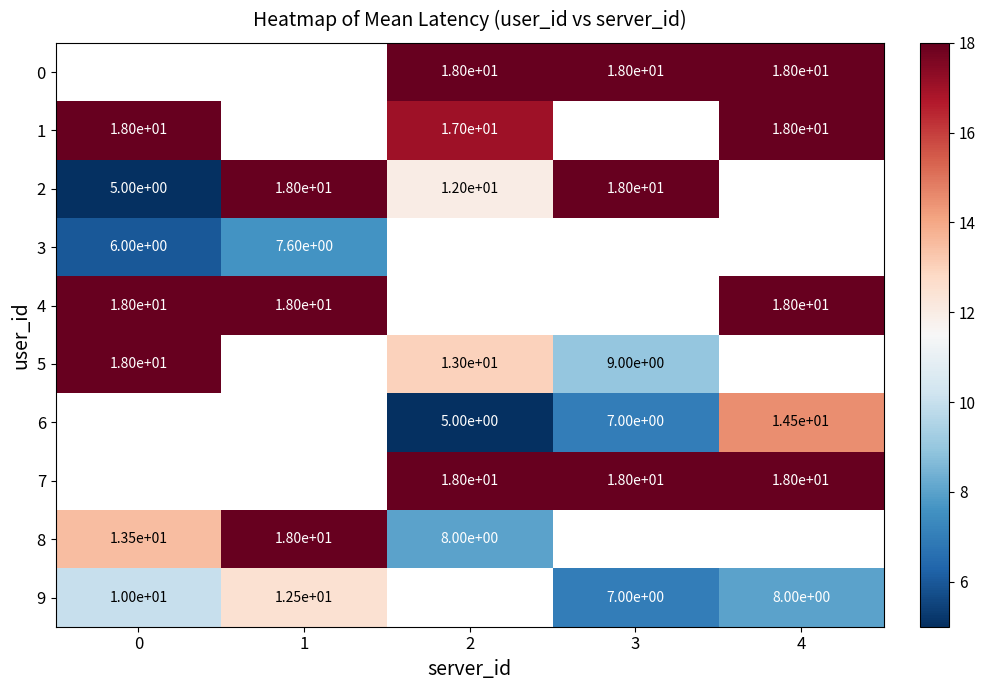

Which label corresponds to the largest value in the chart?

2